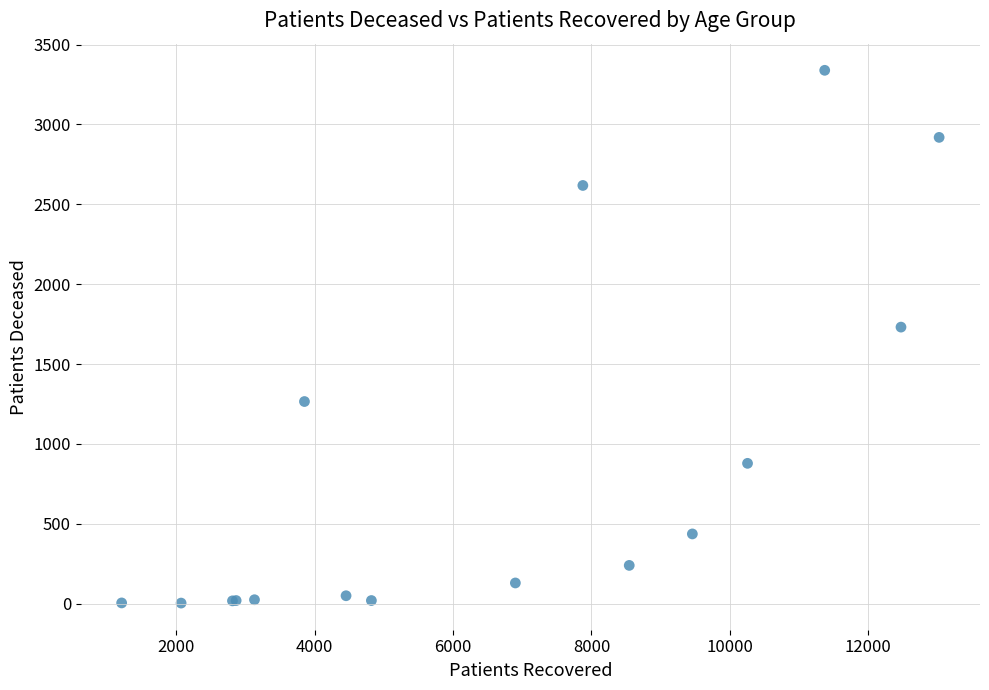

What Y value in the scatter plot is closest to 1671?

1731